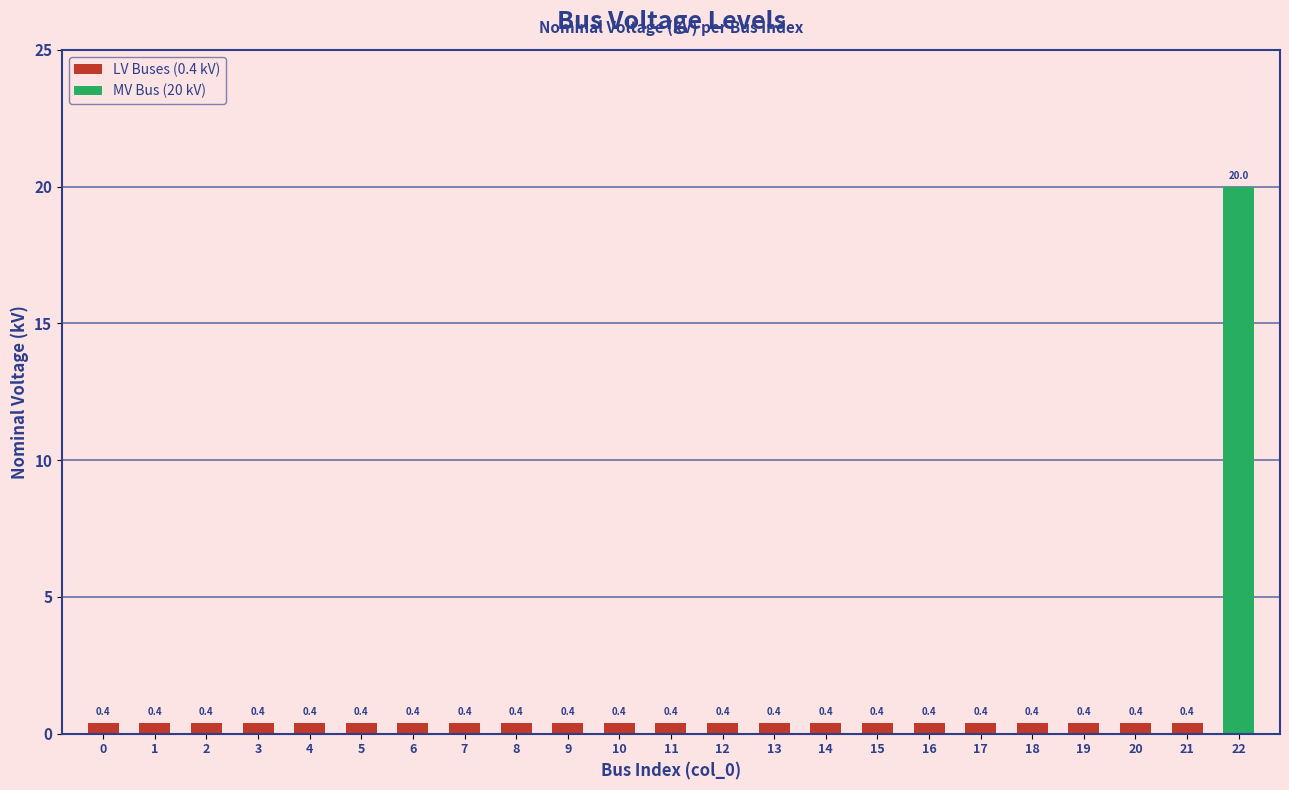

What is the maximum value shown in the chart?

20.0